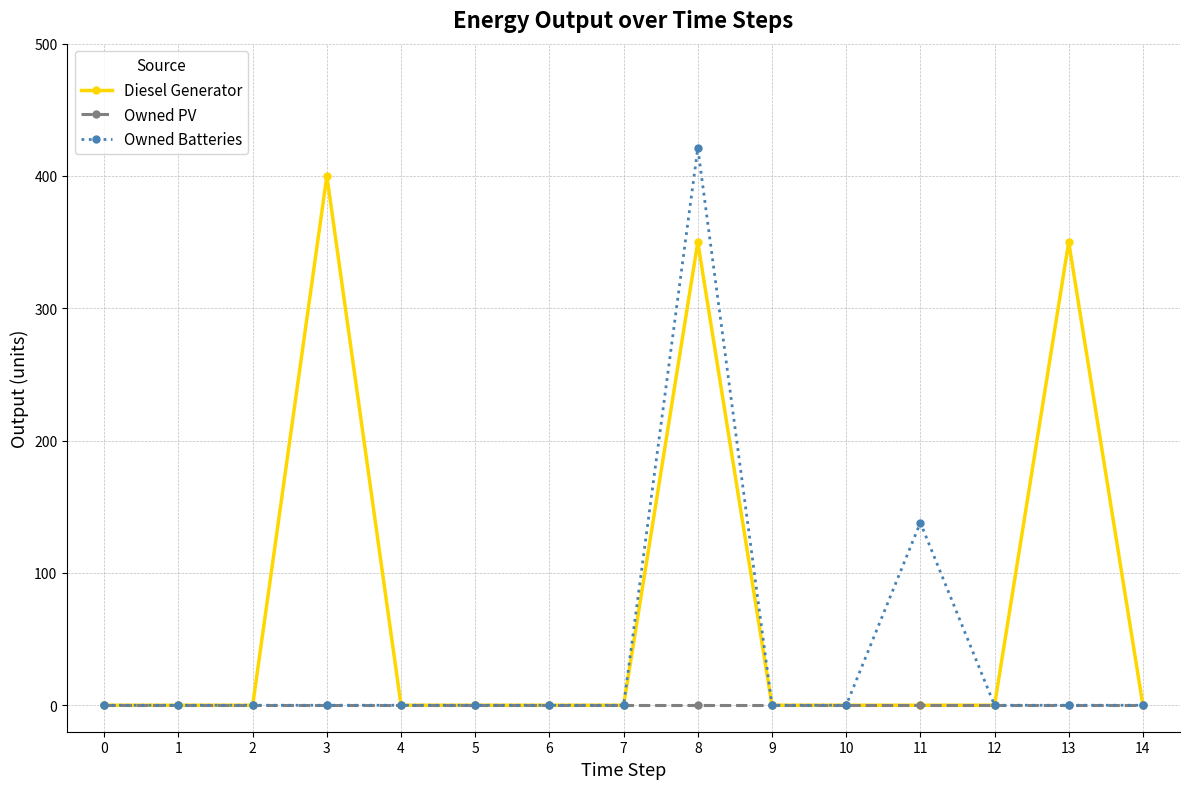

Which series has the largest total across all categories?

Diesel Generator